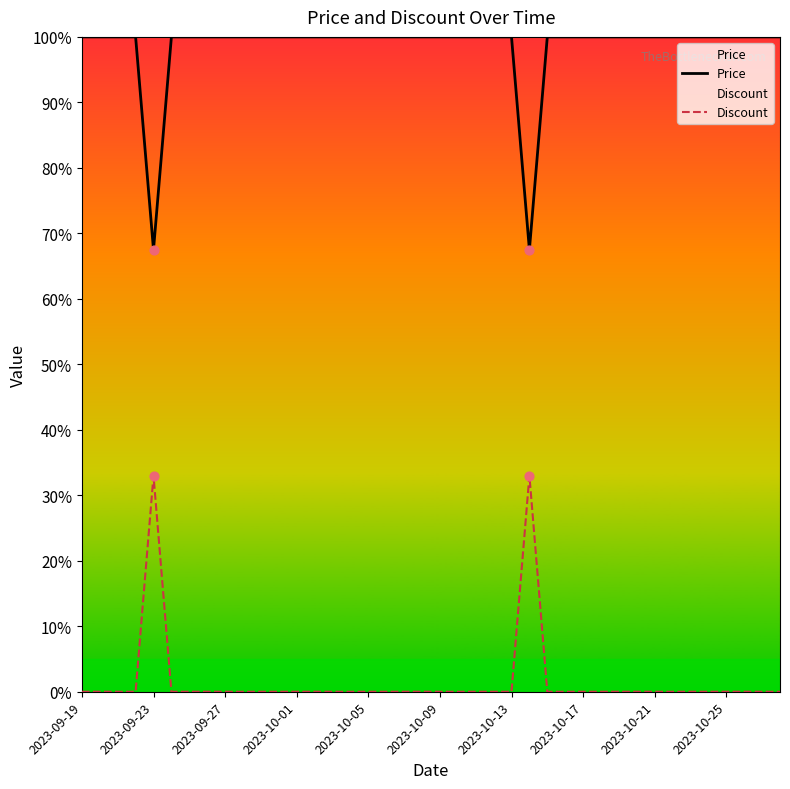

At how many categories does at least one series exceed 33?

40